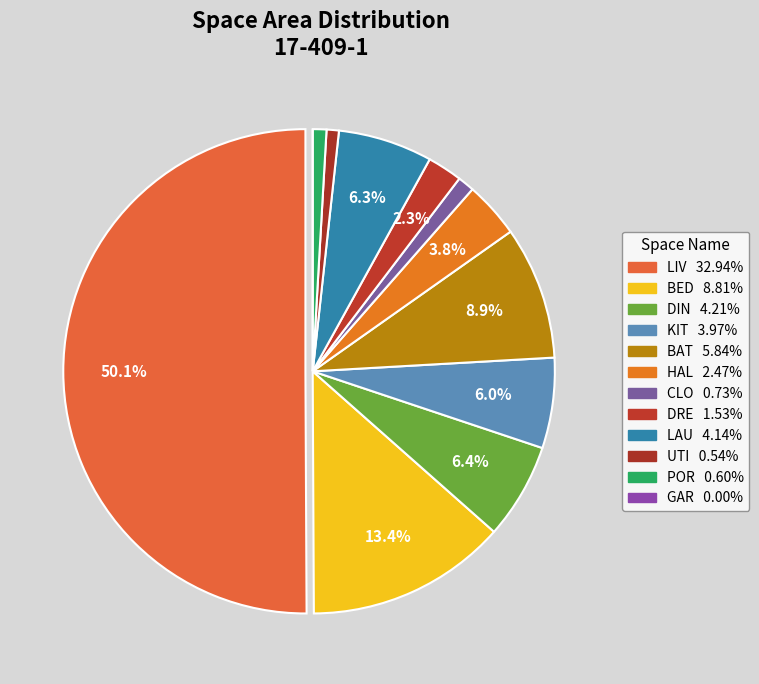

True or false: POR accounts for 1% of the total.

True